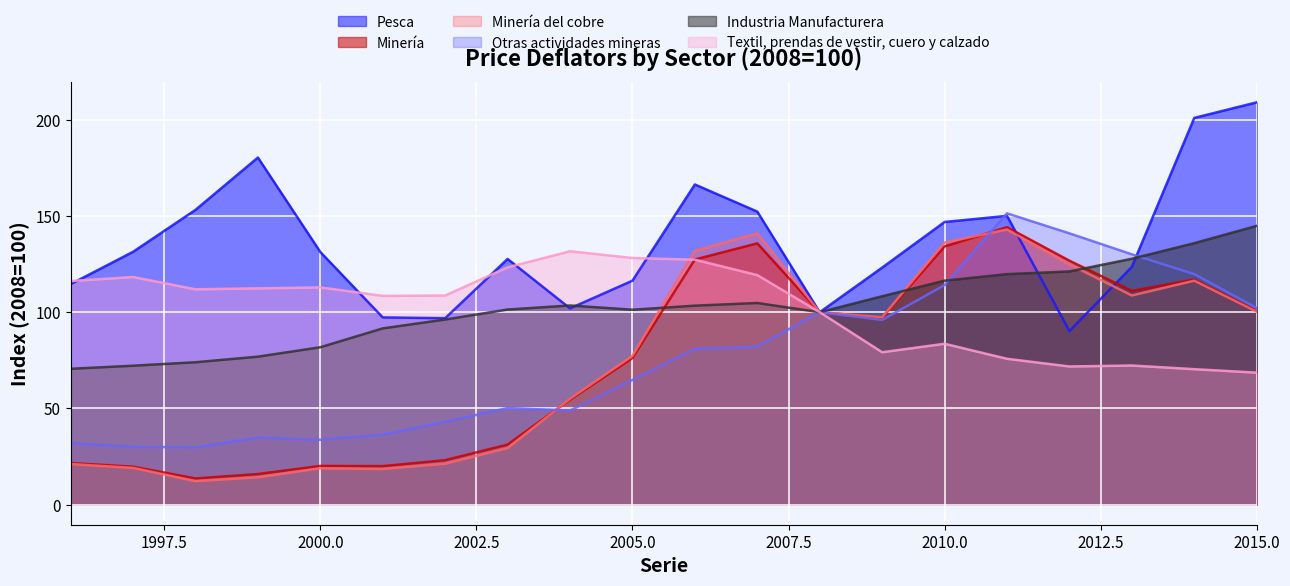

Reading left to right, extract all data points from this chart.

Pesca: 114.6	131.4	153.2	180.4	131.3	97.3	96.9	127.7	102.0	116.4	166.4	152.3	100.0	123.2	146.9	150.1	90.2	123.6	201.0	209.1
Minería: 21.6	19.7	13.6	15.9	20.1	20.0	23.1	31.2	54.5	76.2	127.4	135.8	100.0	97.3	134.2	144.2	126.8	111.1	117.0	100.7
Minería del cobre: 21.1	19.1	12.2	14.2	18.9	18.5	21.3	29.4	55.0	77.3	131.9	141.0	100.0	97.4	136.2	143.0	124.9	108.7	116.4	100.3
Otras actividades mineras: 32.0	30.0	29.8	34.8	33.7	36.3	43.0	50.2	48.9	64.8	81.0	82.2	100.0	96.0	114.1	151.4	141.0	130.1	119.8	102.2
Industria Manufacturera: 70.6	72.2	74.0	76.9	81.8	91.6	96.2	101.4	103.5	101.3	103.4	104.8	100.0	108.3	116.4	119.8	121.2	127.8	135.9	144.9
Textil, prendas de vestir, cuero y calzado: 116.2	118.3	111.9	112.4	112.9	108.5	108.7	123.3	131.7	128.2	127.3	119.3	100.0	79.2	83.6	75.8	71.8	72.3	70.4	68.6